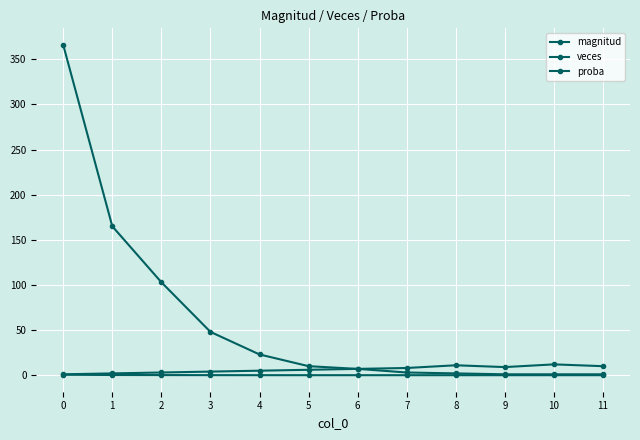

Which series has the largest range (max minus min)?

veces